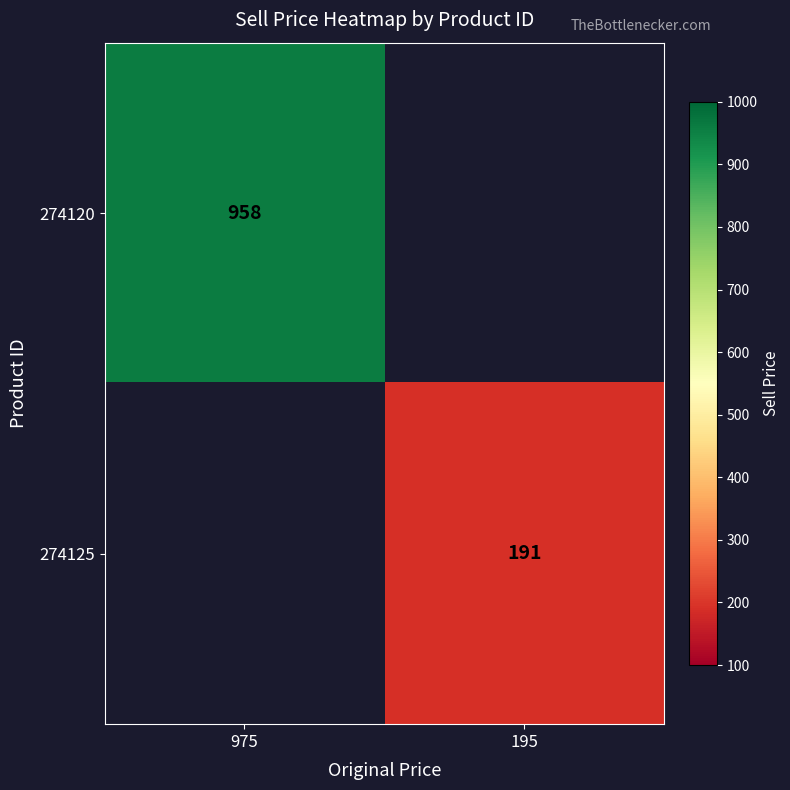

Which label corresponds to the largest value in the chart?

975